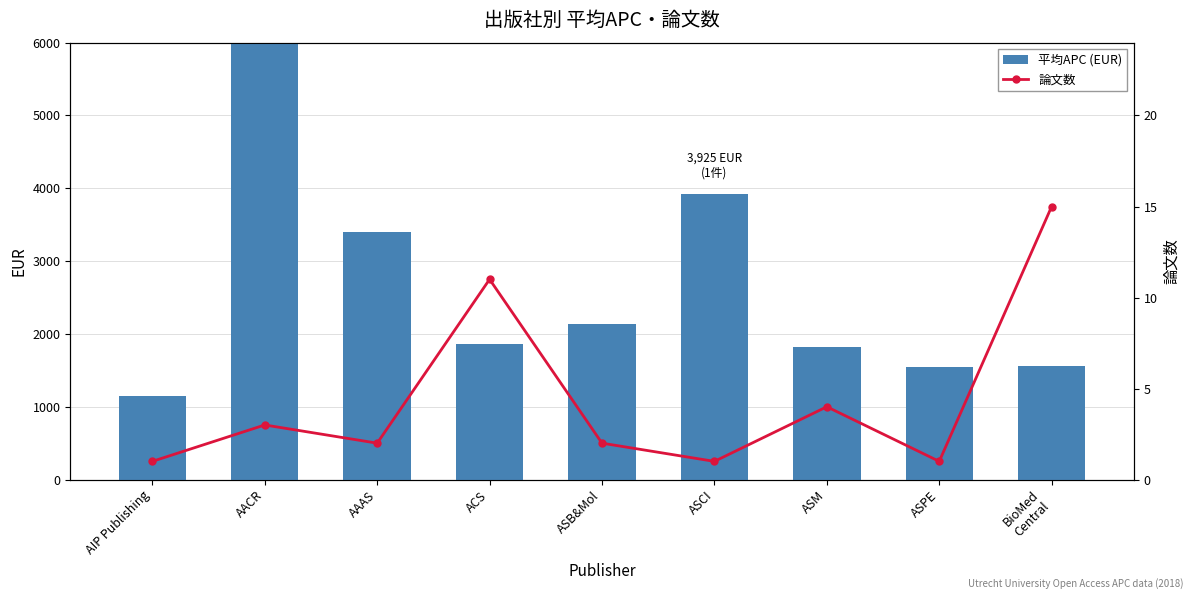

Where is 論文数 nearest to the value 8?

ACS